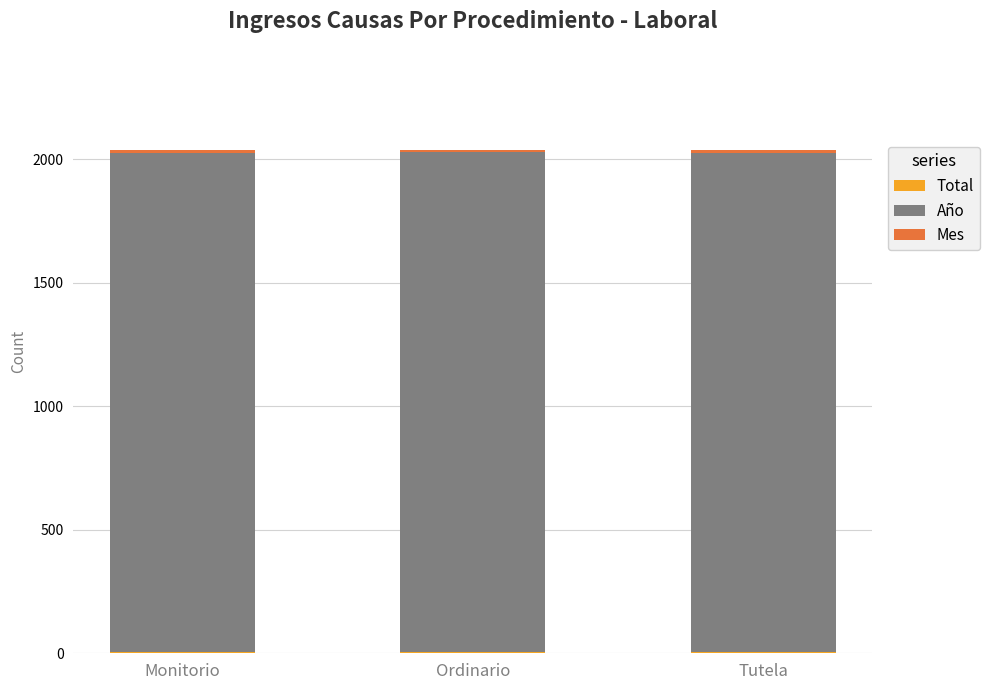

At which label is Total closest to 5?

Tutela